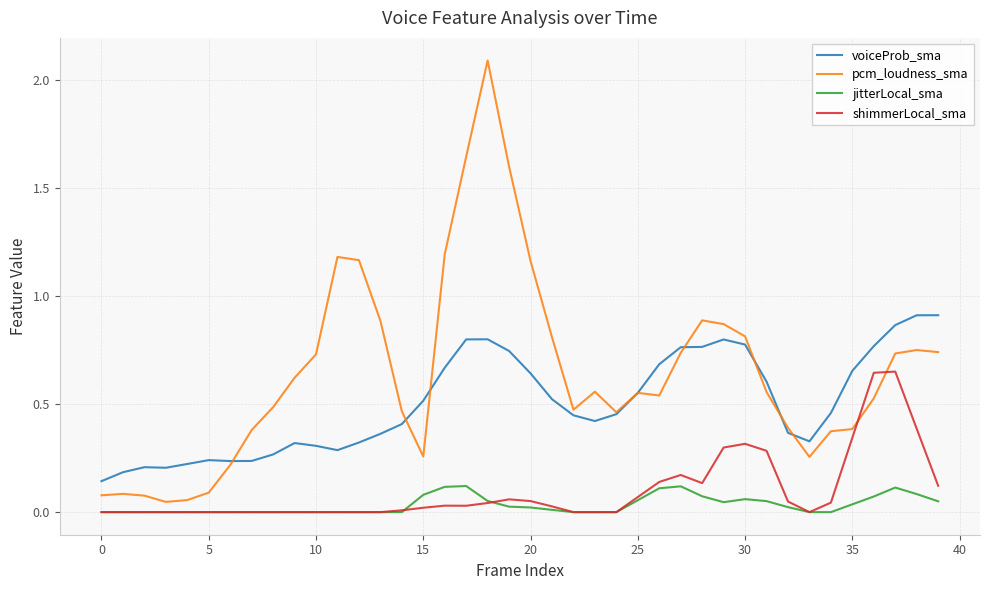

Which series has the widest spread of values?

pcm_loudness_sma